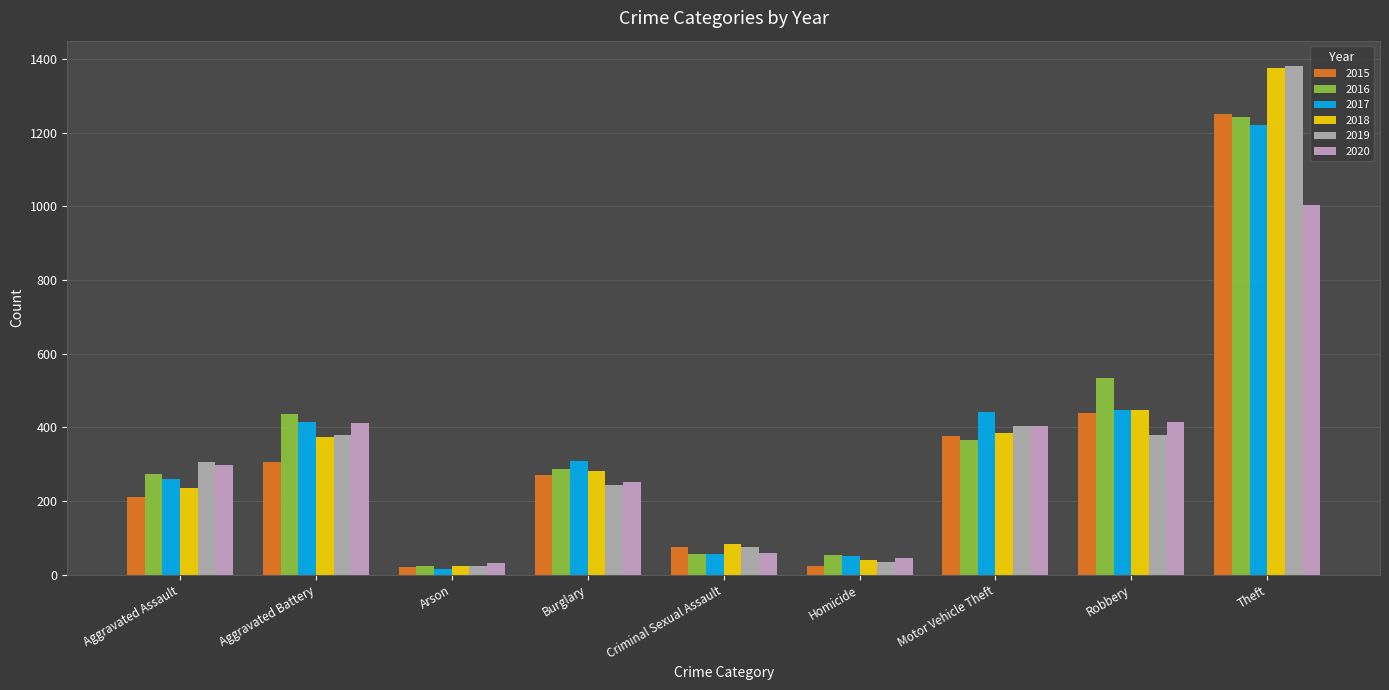

What is the difference between the second highest and second lowest values in the 2019 series?

369